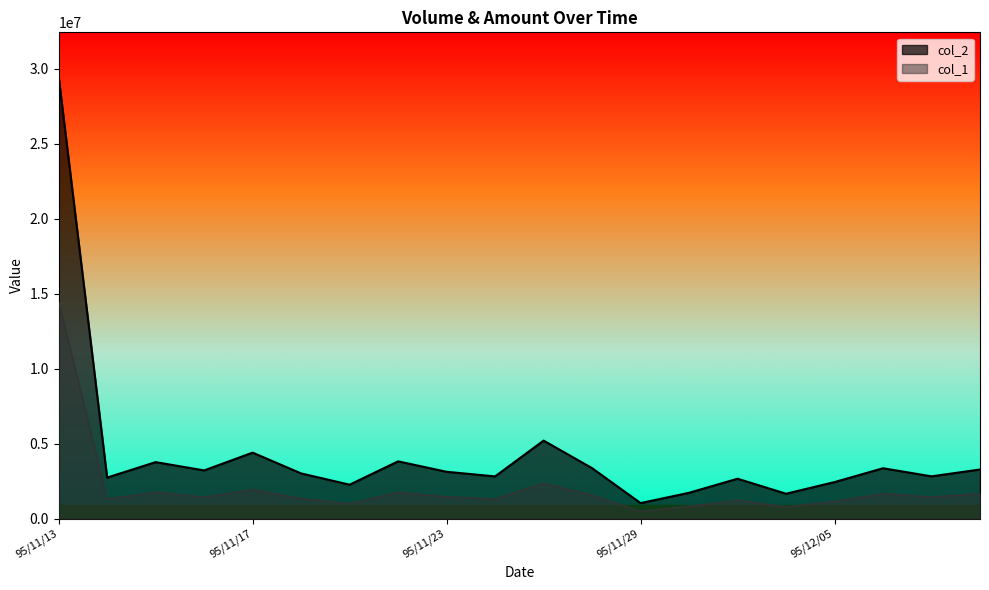

What is the minimum value for col_2?

1041340